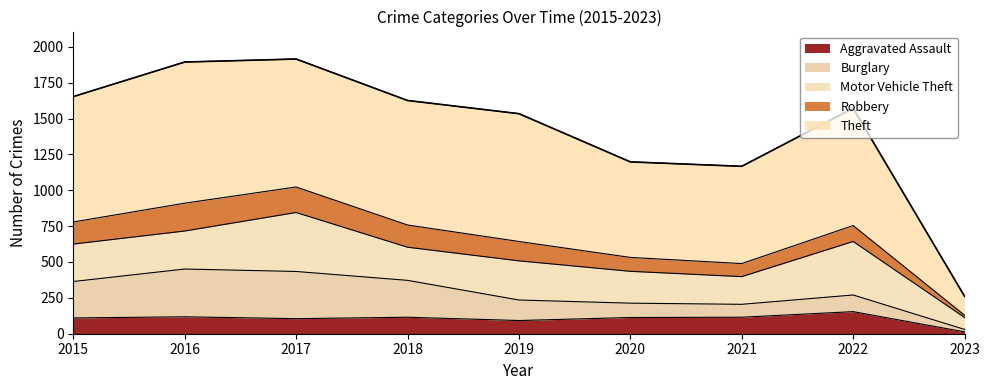

True or false: Aggravated Assault and Motor Vehicle Theft cross at least once.

False